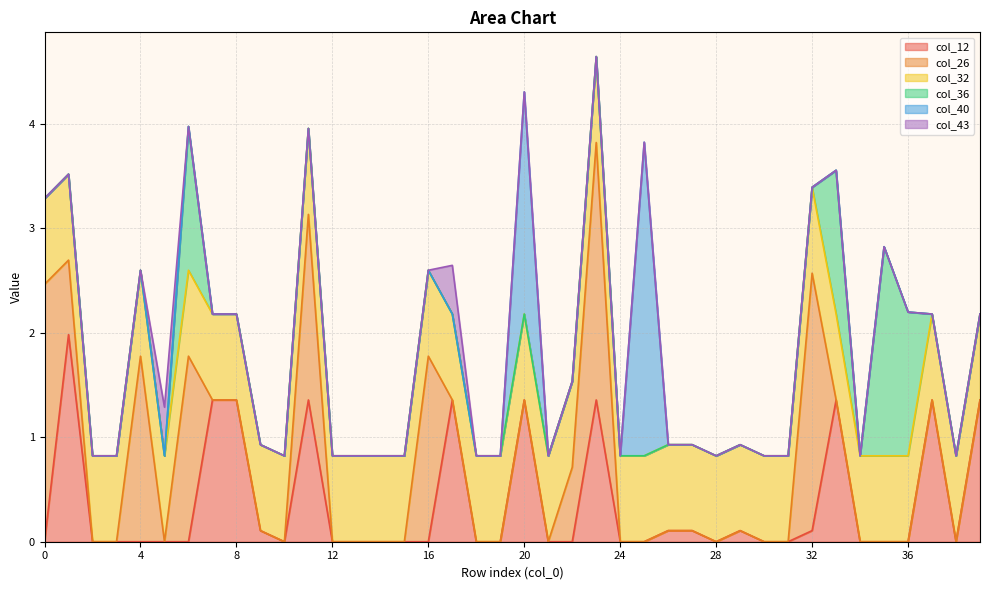

Reading left to right, what are all the values shown in this chart?

col_12: 0=0.0	1=2.0	2=0.0	3=0.0	4=0.0	5=0.0	6=0.0	7=1.4	8=1.4	9=0.1	10=0.0	11=1.4	12=0.0	13=0.0	14=0.0	15=0.0	16=0.0	17=1.4	18=0.0	19=0.0	20=1.4	21=0.0	22=0.0	23=1.4	24=0.0	25=0.0	26=0.1	27=0.1	28=0.0	29=0.1	30=0.0	31=0.0	32=0.1	33=1.4	34=0.0	35=0.0	36=0.0	37=1.4	38=0.0	39=1.4
col_26: 0=2.5	1=0.7	2=0.0	3=0.0	4=1.8	5=0.0	6=1.8	7=0.0	8=0.0	9=0.0	10=0.0	11=1.8	12=0.0	13=0.0	14=0.0	15=0.0	16=1.8	17=0.0	18=0.0	19=0.0	20=0.0	21=0.0	22=0.7	23=2.5	24=0.0	25=0.0	26=0.0	27=0.0	28=0.0	29=0.0	30=0.0	31=0.0	32=2.5	33=0.0	34=0.0	35=0.0	36=0.0	37=0.0	38=0.0	39=0.0
col_32: 0=0.8	1=0.8	2=0.8	3=0.8	4=0.8	5=0.8	6=0.8	7=0.8	8=0.8	9=0.8	10=0.8	11=0.8	12=0.8	13=0.8	14=0.8	15=0.8	16=0.8	17=0.8	18=0.8	19=0.8	20=0.8	21=0.8	22=0.8	23=0.8	24=0.8	25=0.8	26=0.8	27=0.8	28=0.8	29=0.8	30=0.8	31=0.8	32=0.8	33=0.8	34=0.8	35=0.8	36=0.8	37=0.8	38=0.8	39=0.8
col_36: 0=0.0	1=0.0	2=0.0	3=0.0	4=0.0	5=0.0	6=1.4	7=0.0	8=0.0	9=0.0	10=0.0	11=0.0	12=0.0	13=0.0	14=0.0	15=0.0	16=0.0	17=0.0	18=0.0	19=0.0	20=0.0	21=0.0	22=0.0	23=0.0	24=0.0	25=0.0	26=0.0	27=0.0	28=0.0	29=0.0	30=0.0	31=0.0	32=0.0	33=1.4	34=0.0	35=2.0	36=1.4	37=0.0	38=0.0	39=0.0
col_40: 0=0.0	1=0.0	2=0.0	3=0.0	4=0.0	5=0.0	6=0.0	7=0.0	8=0.0	9=0.0	10=0.0	11=0.0	12=0.0	13=0.0	14=0.0	15=0.0	16=0.0	17=0.0	18=0.0	19=0.0	20=2.1	21=0.0	22=0.0	23=0.0	24=0.0	25=3.0	26=0.0	27=0.0	28=0.0	29=0.0	30=0.0	31=0.0	32=0.0	33=0.0	34=0.0	35=0.0	36=0.0	37=0.0	38=0.0	39=0.0
col_43: 0=0.0	1=0.0	2=0.0	3=0.0	4=0.0	5=0.5	6=0.0	7=0.0	8=0.0	9=0.0	10=0.0	11=0.0	12=0.0	13=0.0	14=0.0	15=0.0	16=0.0	17=0.5	18=0.0	19=0.0	20=0.0	21=0.0	22=0.0	23=0.0	24=0.0	25=0.0	26=0.0	27=0.0	28=0.0	29=0.0	30=0.0	31=0.0	32=0.0	33=0.0	34=0.0	35=0.0	36=0.0	37=0.0	38=0.0	39=0.0